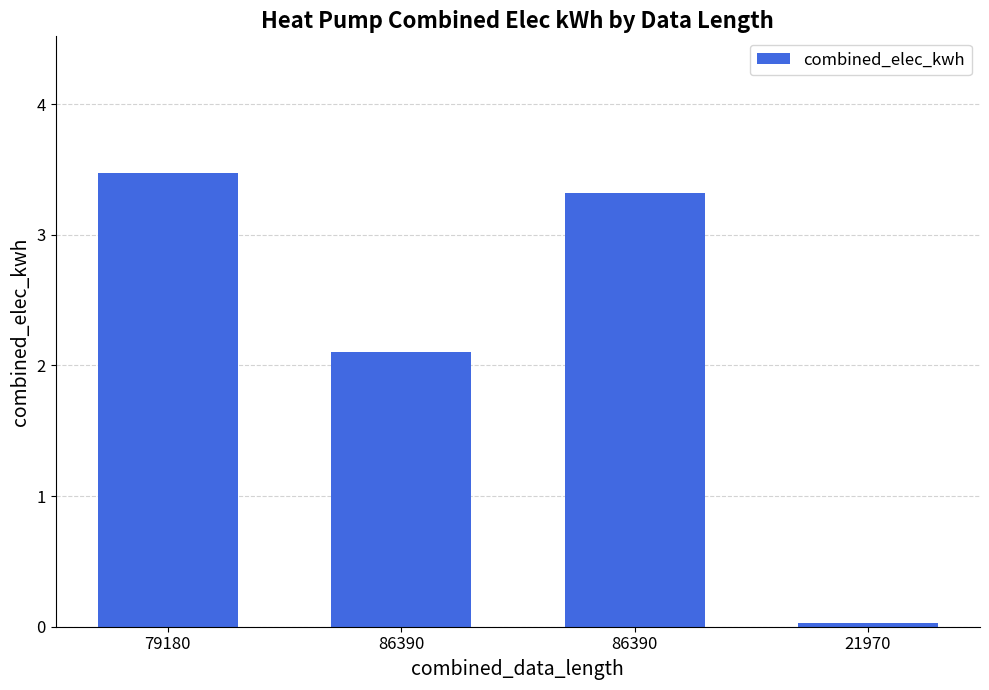

Count the number of categories in the chart.

4